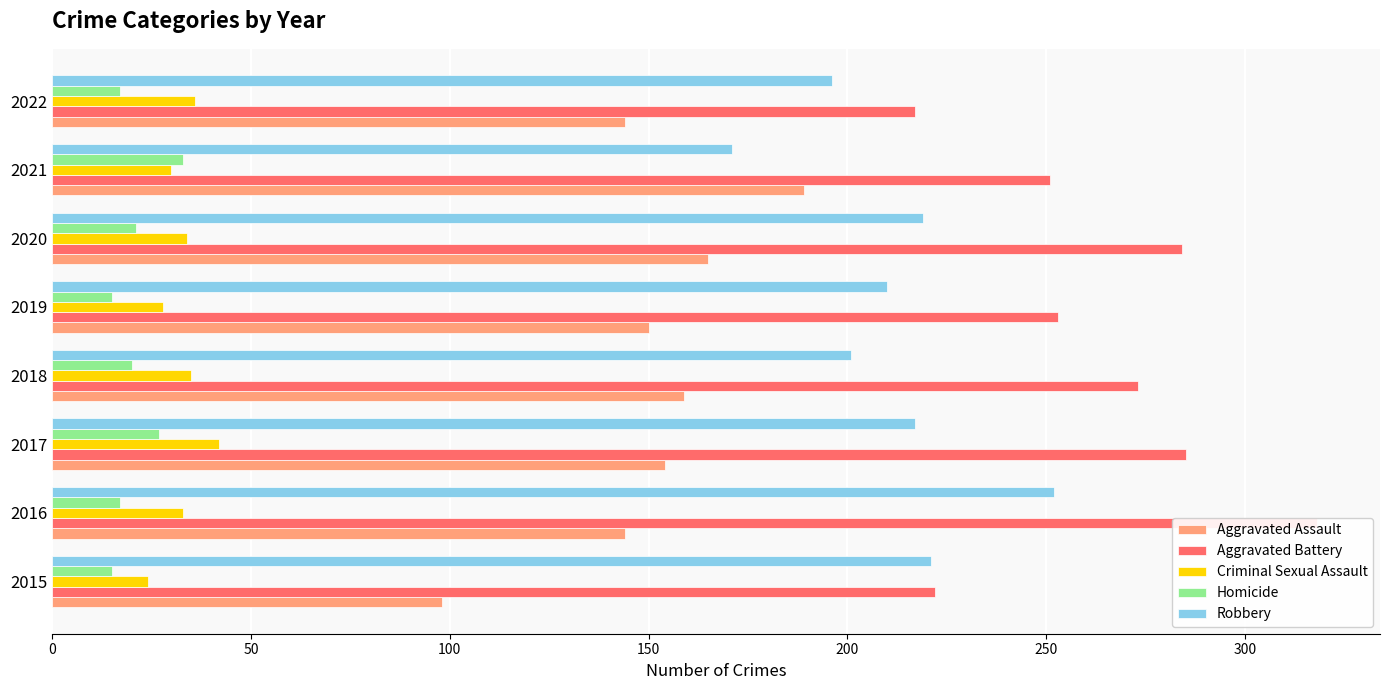

What are all the series names shown in the legend?

Aggravated Assault, Aggravated Battery, Criminal Sexual Assault, Homicide, Robbery